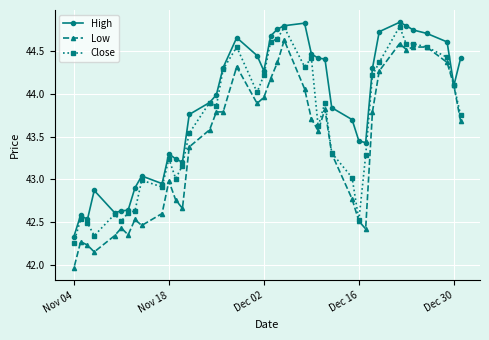

What is the difference between the maximum and minimum values in the High series?

2.5